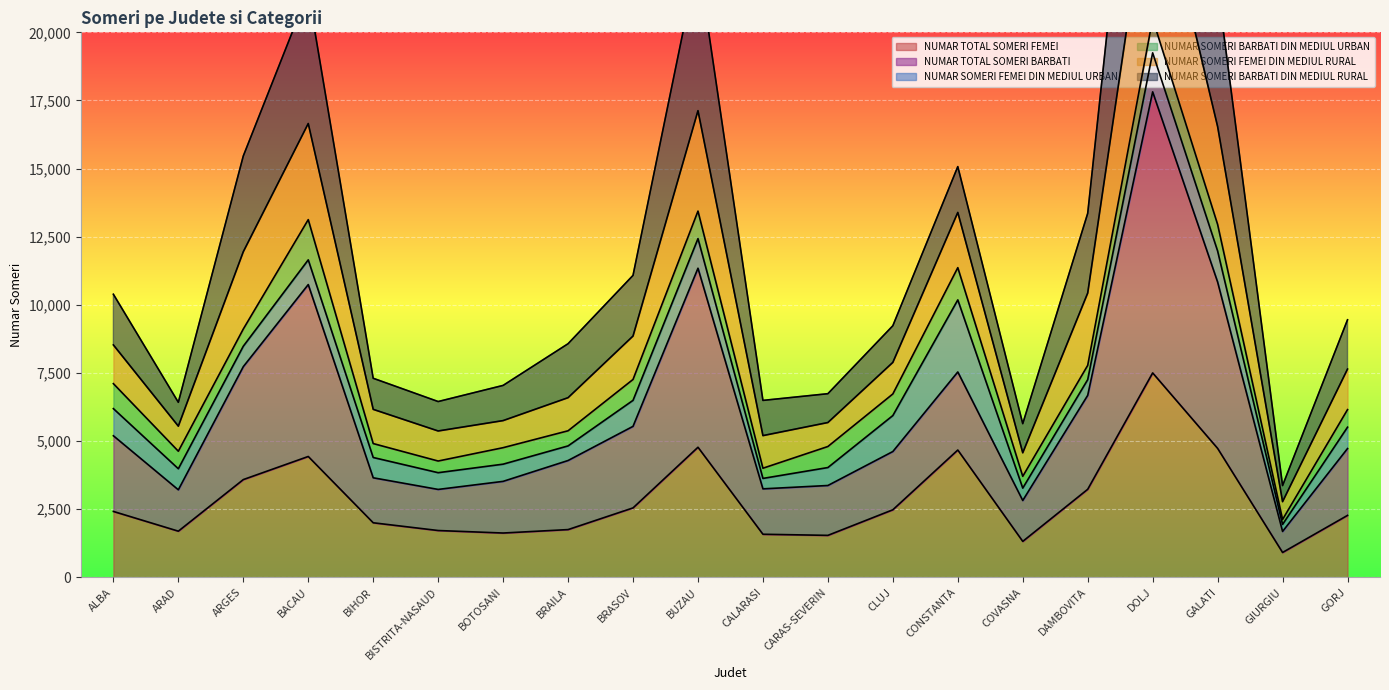

At which label does NUMAR TOTAL SOMERI FEMEI reach its peak?

DOLJ